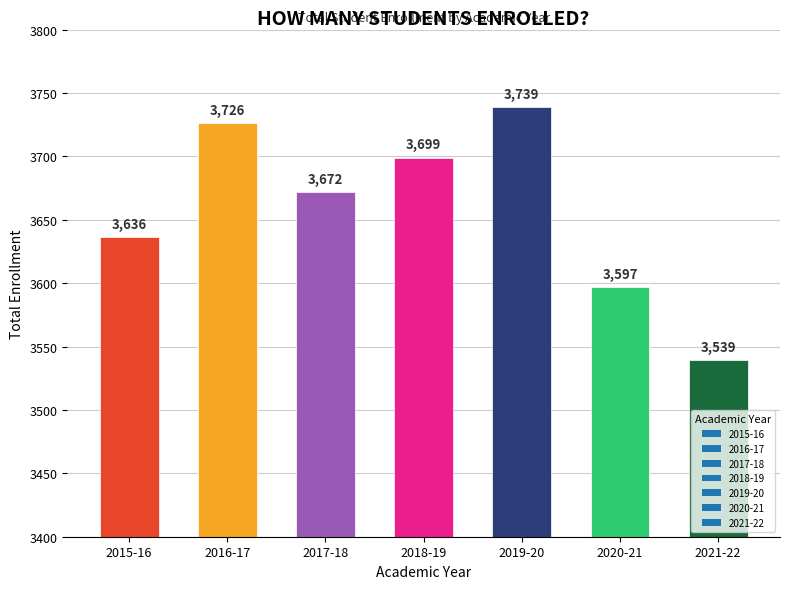

Which category has the lowest value across all series?

2021-22